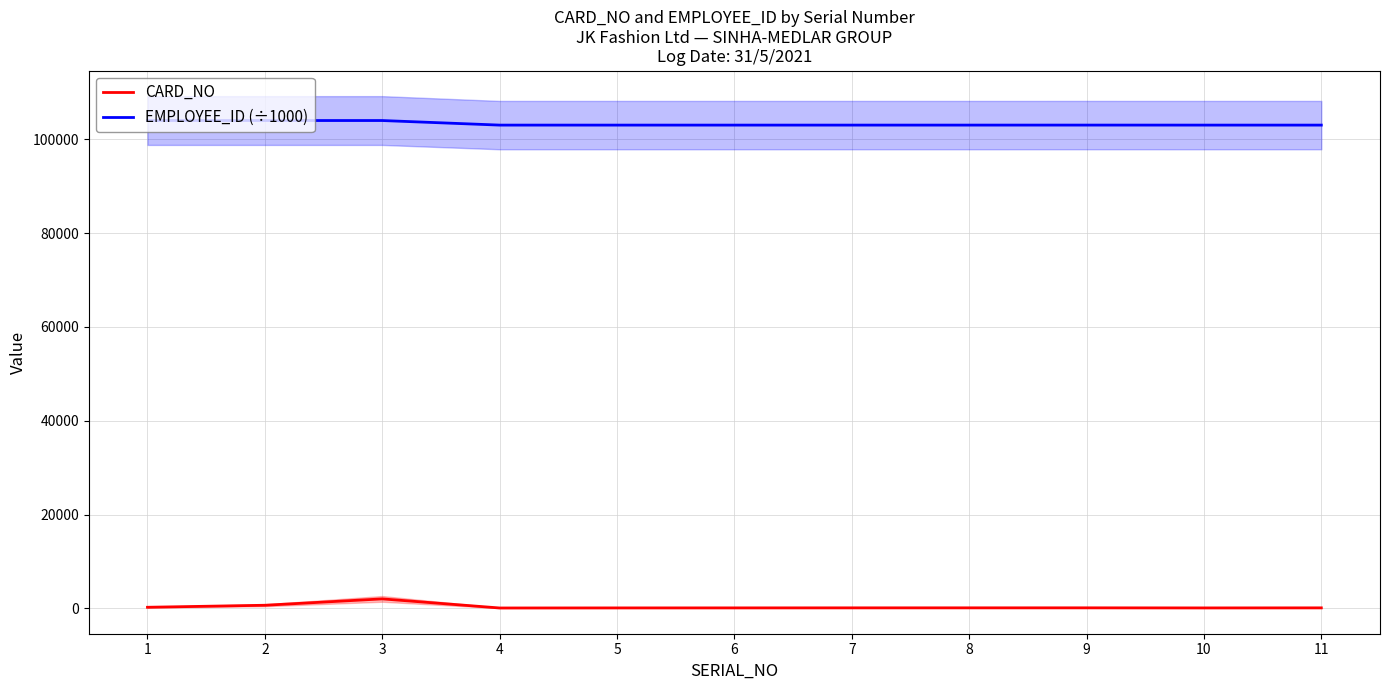

What is the total value across all series at 10?

103141.5